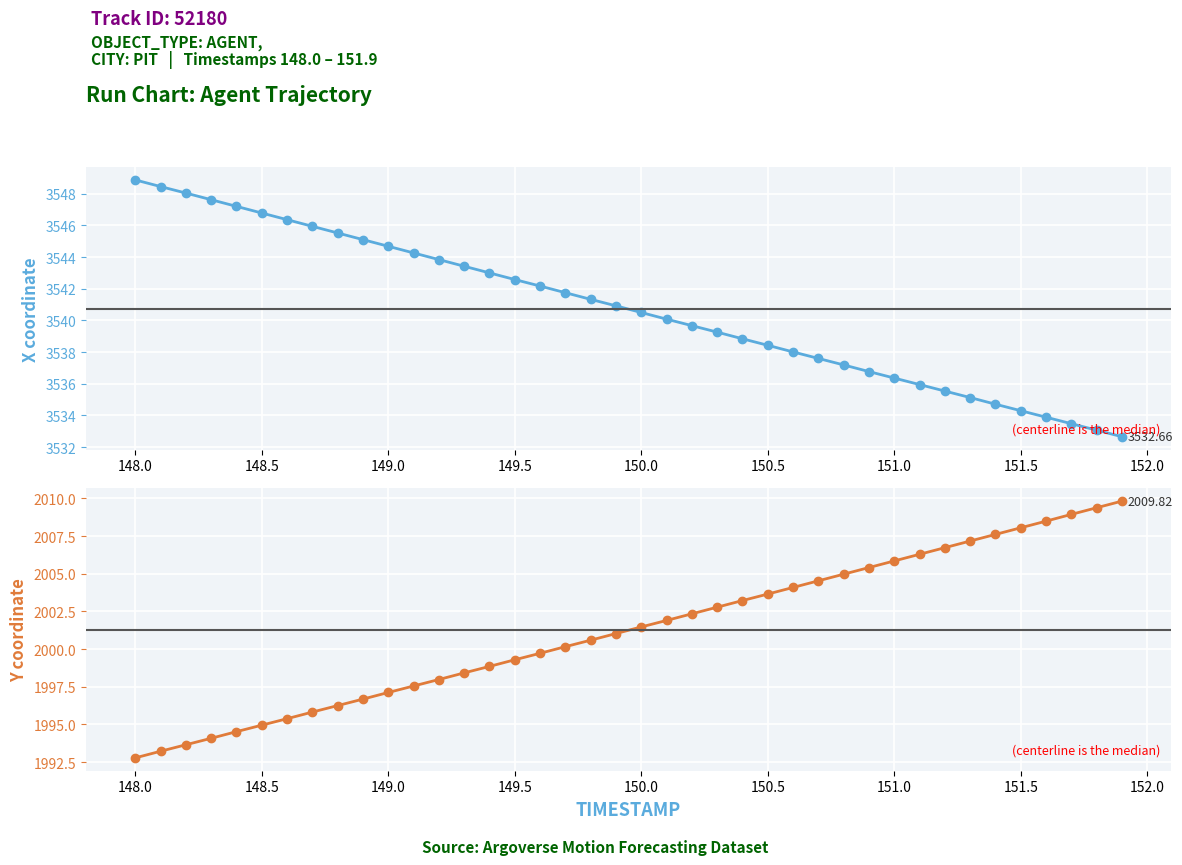

What is the difference between the maximum and minimum values in the Y series?

17.0